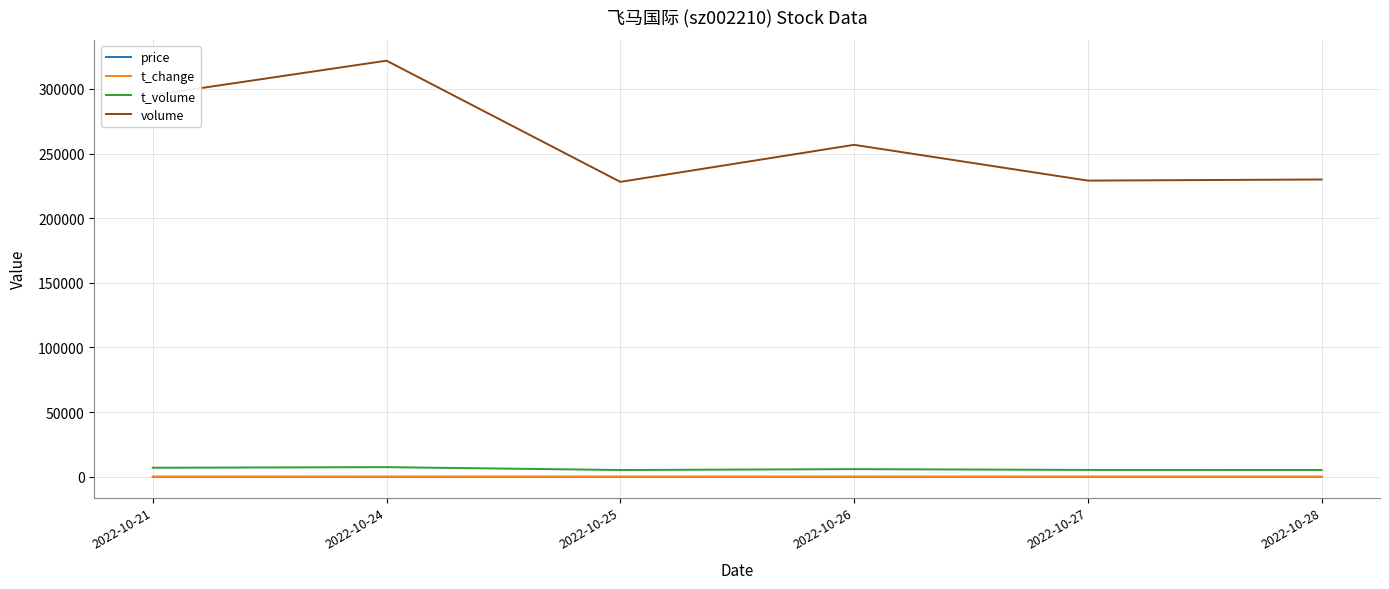

What is the lowest value of the t_volume series?

5196.0